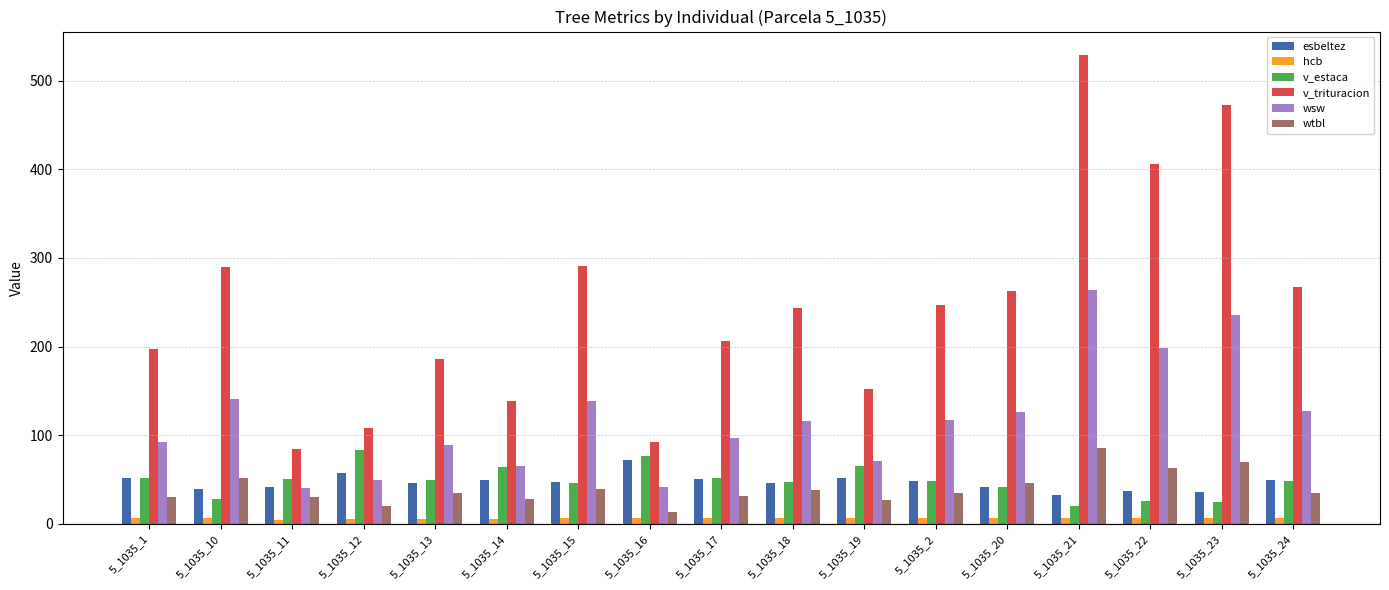

At which label does wtbl reach its peak?

5_1035_21